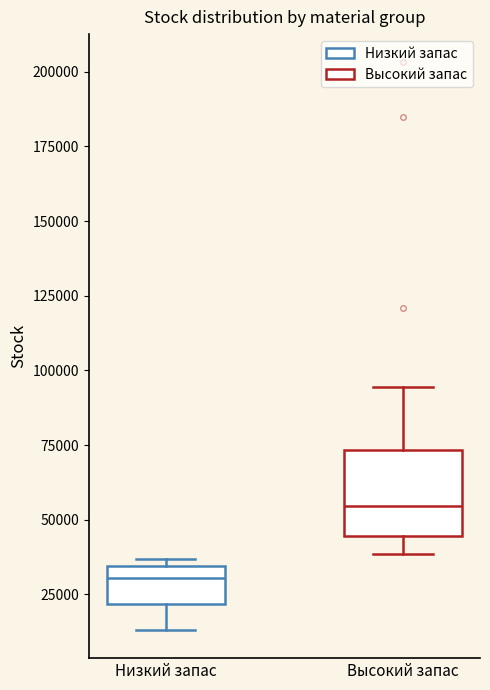

Which box is the tallest, from its lower edge to its upper edge?

Высокий запас